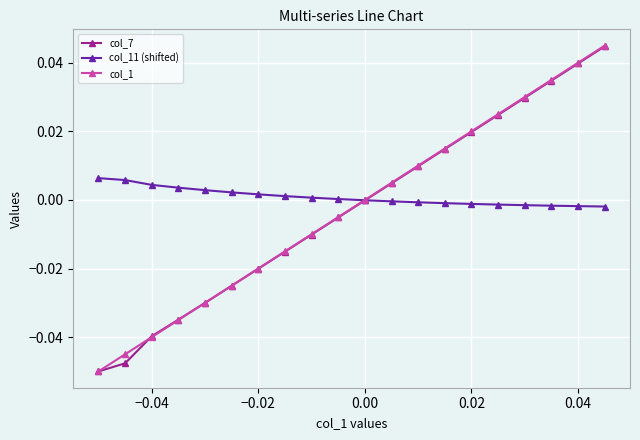

How many data points does each series have?

20